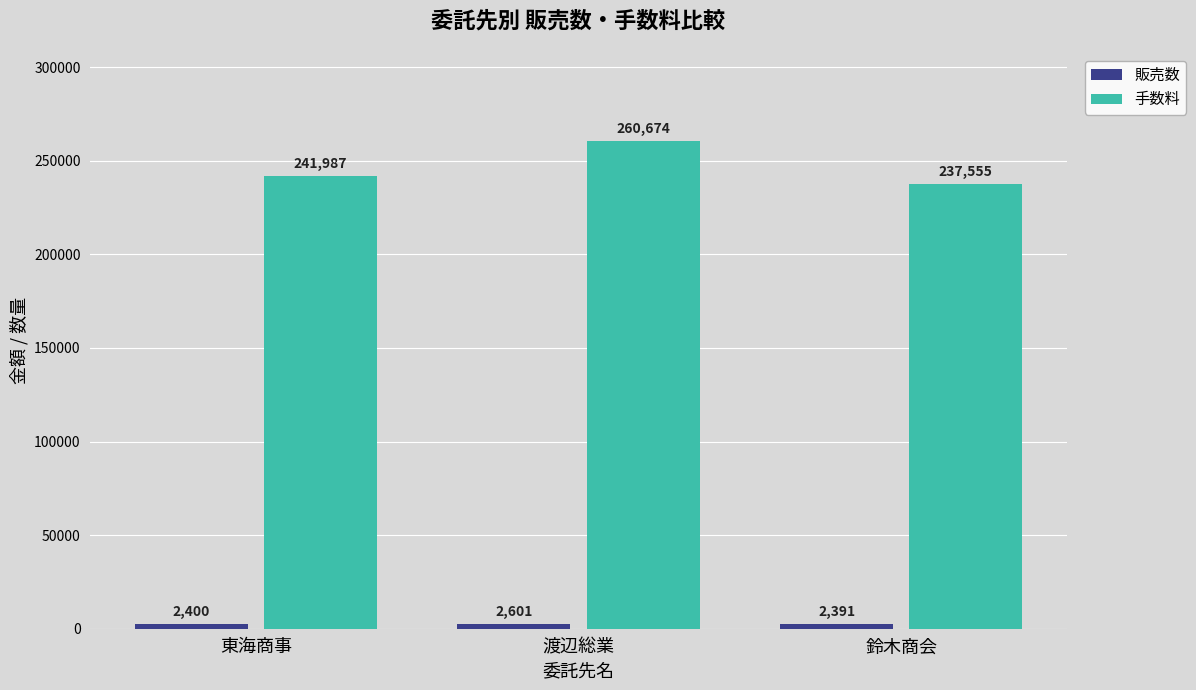

How many bars are there in each group?

2